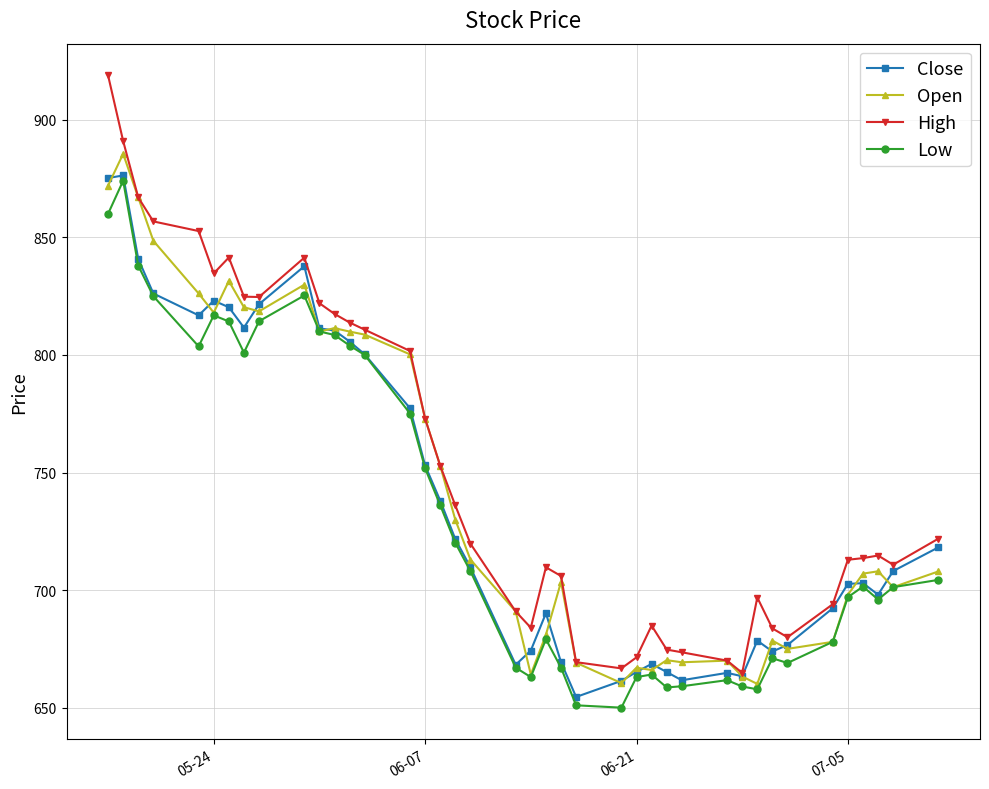

True or false: High has more than 1 points higher than both neighbors.

True